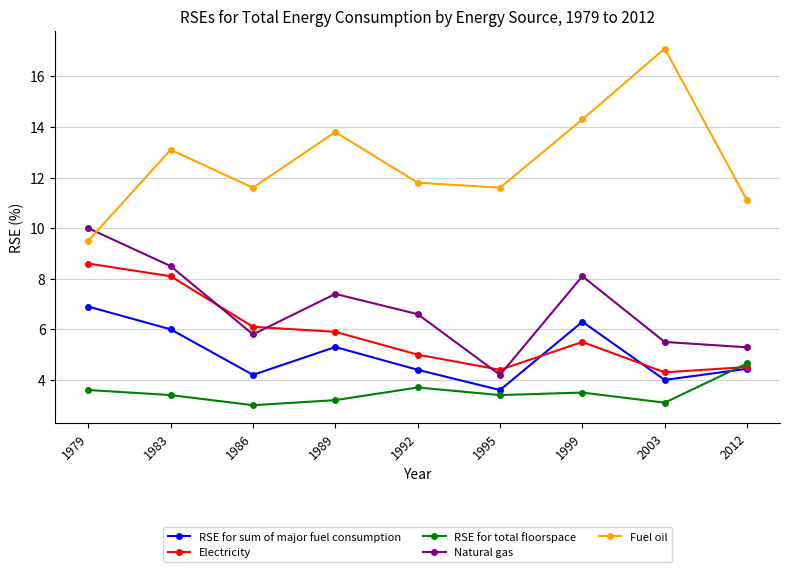

How many values in the RSE for total floorspace series exceed 3?

8